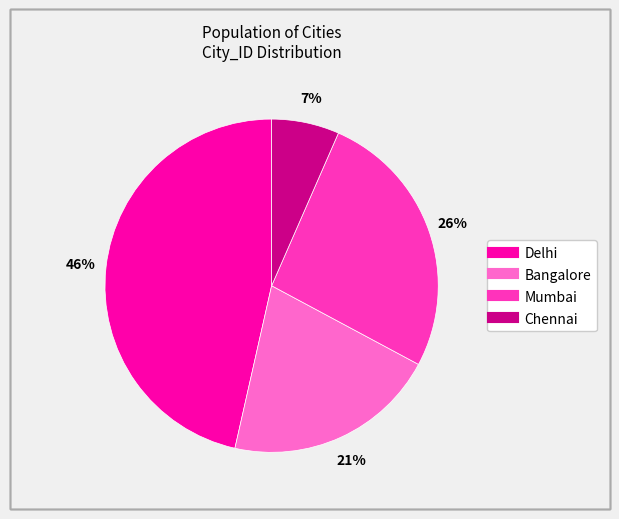

Is it true that Chennai is 7% of the pie?

True